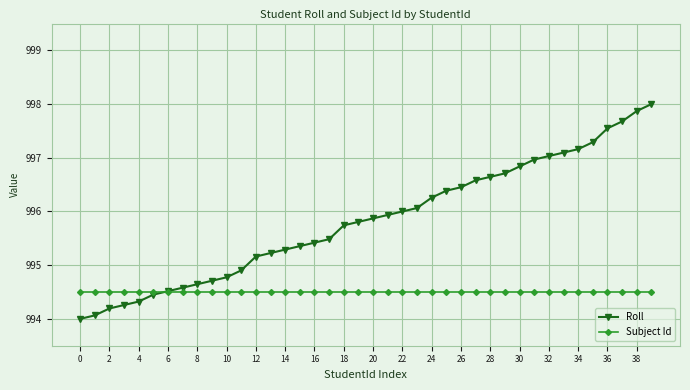

Which series has the widest spread of values?

Roll